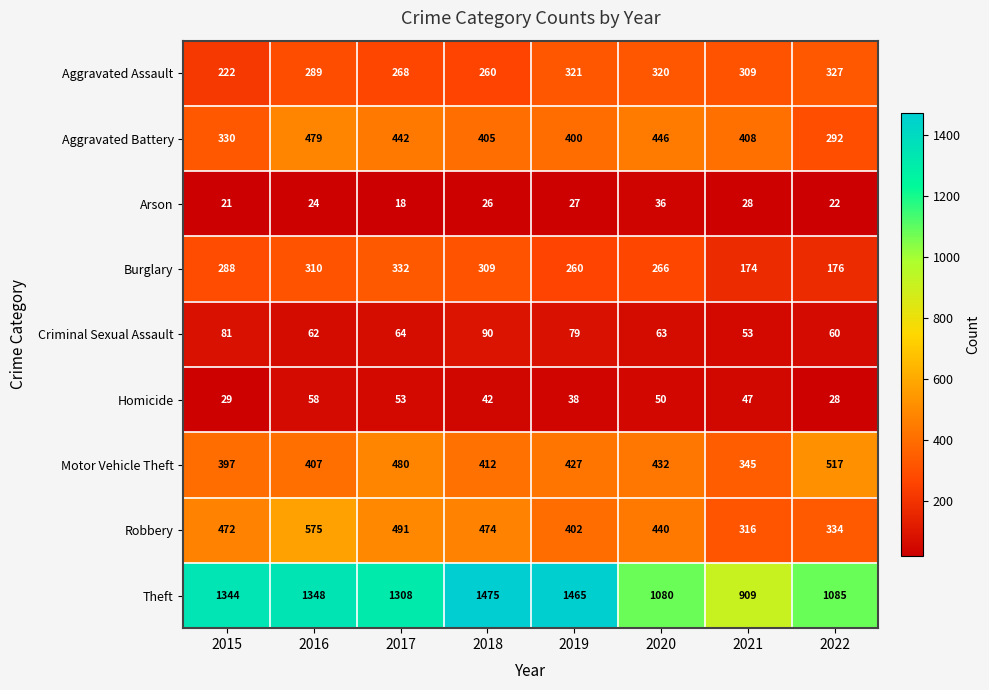

What is the minimum value for Homicide?

28